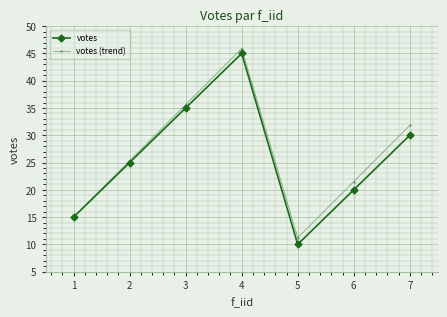

At how many categories does at least one series exceed 30?

3